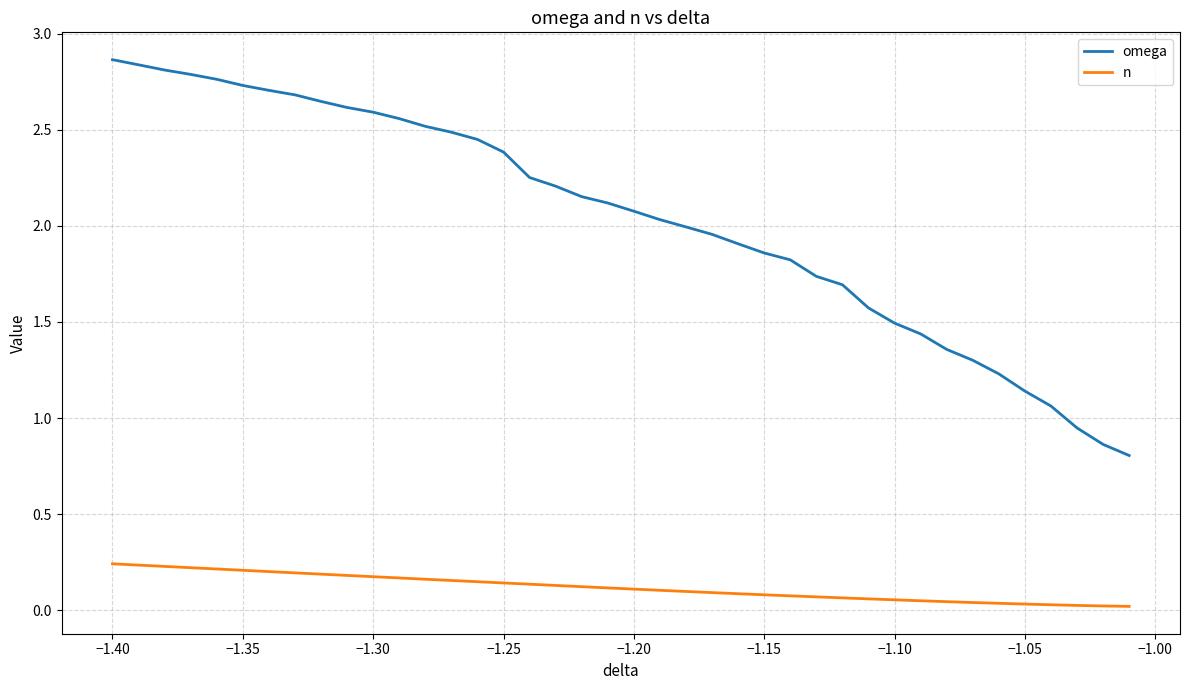

True or false: omega and n intersect in this chart.

False